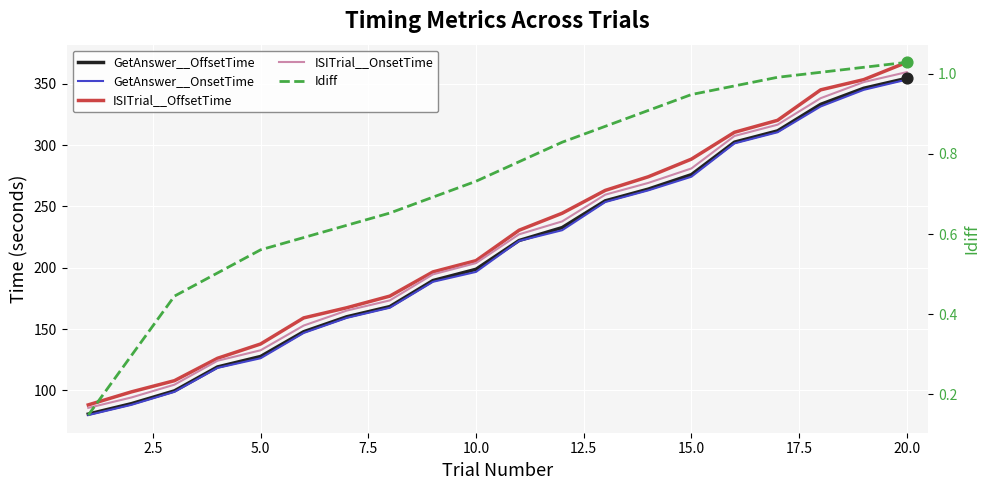

Which series contains the highest Y value?

ISITrial__OffsetTime